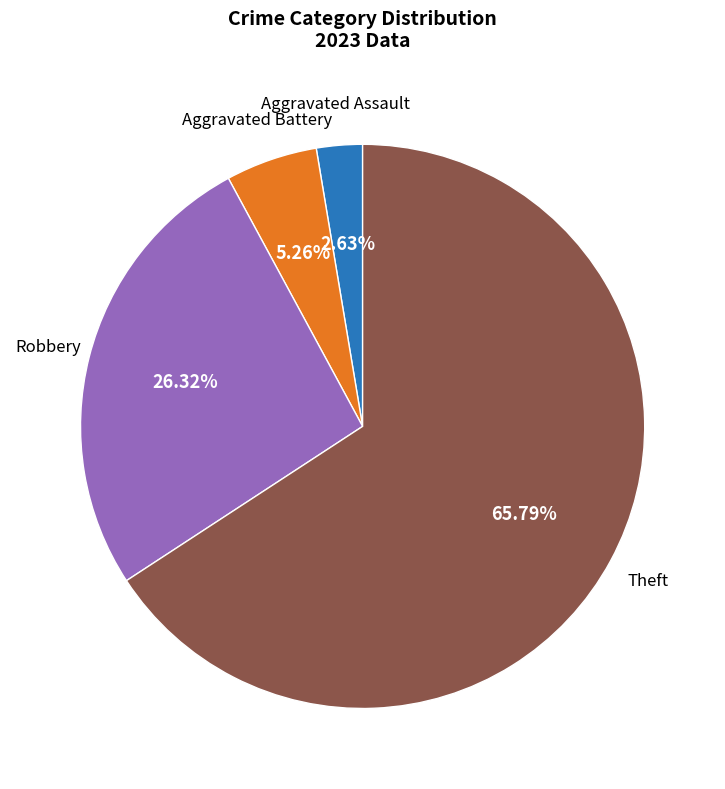

Is there any slice that represents more than half of the pie?

Yes